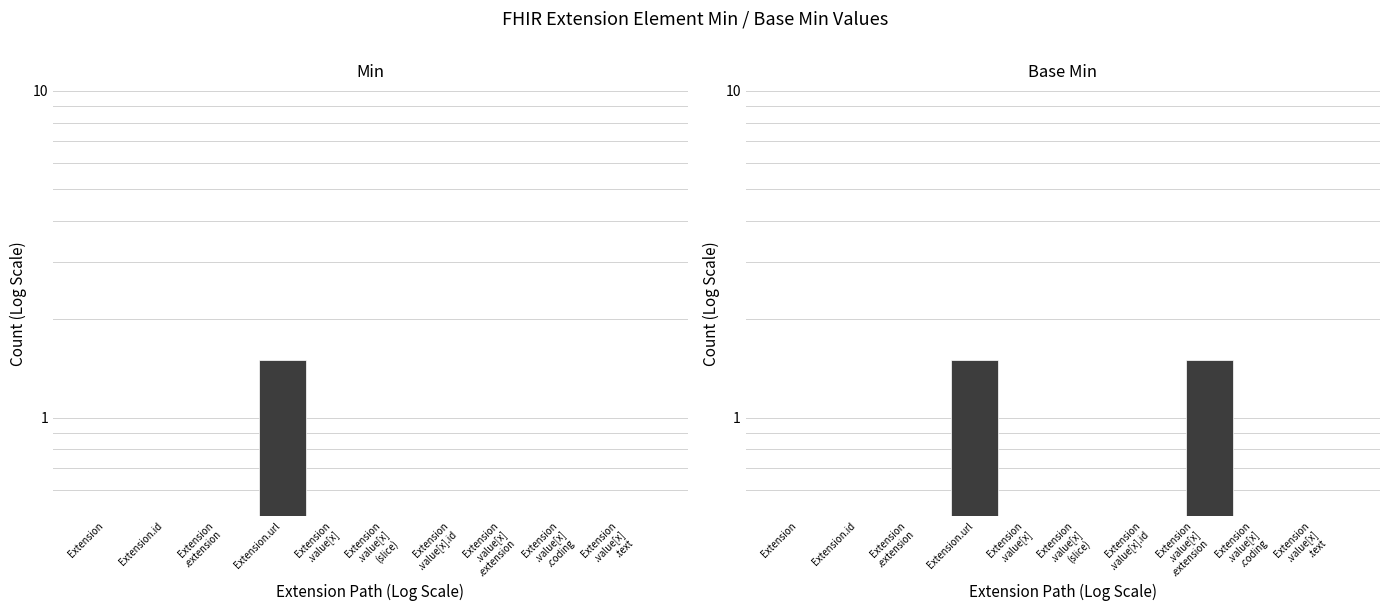

What are all the series names shown in the legend?

Min, Base Min